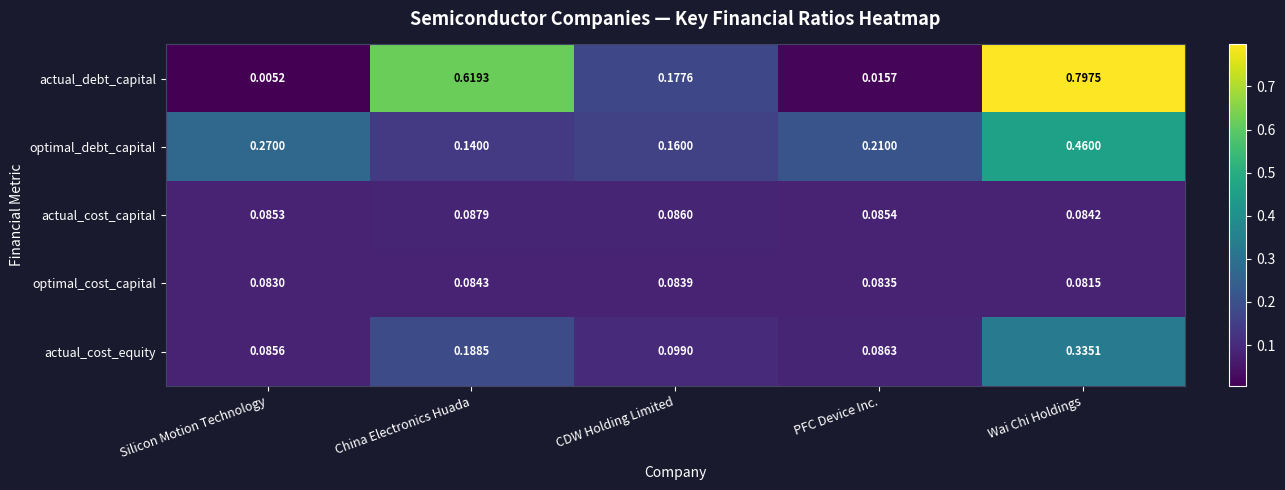

Is the value of actual_debt_capital at PFC Device Inc. greater than the value of optimal_debt_capital at PFC Device Inc.?

No